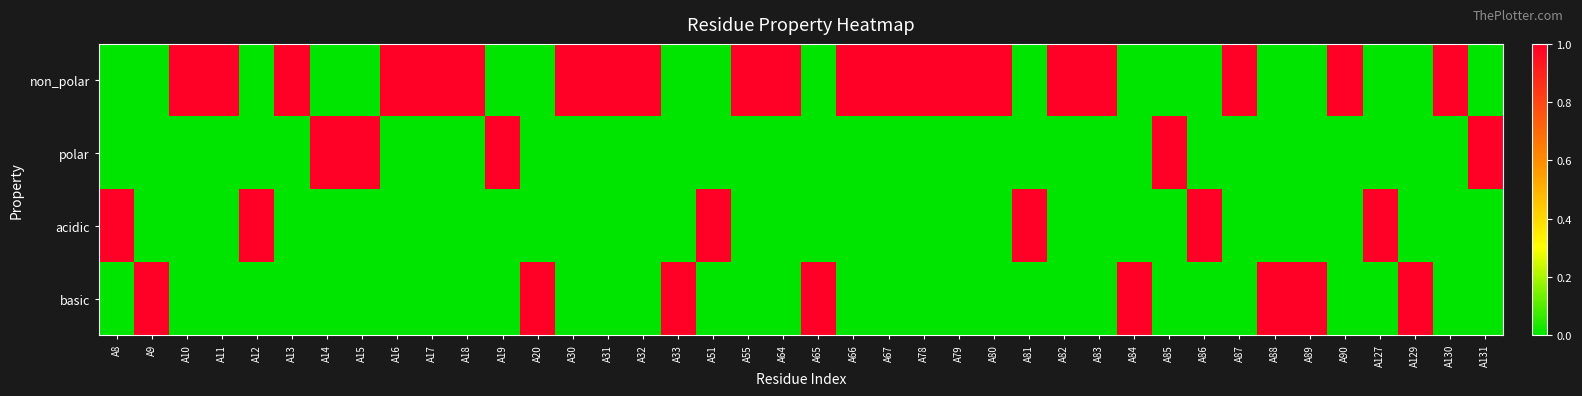

Reading right to left, list all the values displayed in this chart.

non_polar: A131=0	A130=1	A129=0	A127=0	A90=1	A89=0	A88=0	A87=1	A86=0	A85=0	A84=0	A83=1	A82=1	A81=0	A80=1	A79=1	A78=1	A67=1	A66=1	A65=0	A64=1	A55=1	A51=0	A33=0	A32=1	A31=1	A30=1	A20=0	A19=0	A18=1	A17=1	A16=1	A15=0	A14=0	A13=1	A12=0	A11=1	A10=1	A9=0	A8=0
polar: A131=1	A130=0	A129=0	A127=0	A90=0	A89=0	A88=0	A87=0	A86=0	A85=1	A84=0	A83=0	A82=0	A81=0	A80=0	A79=0	A78=0	A67=0	A66=0	A65=0	A64=0	A55=0	A51=0	A33=0	A32=0	A31=0	A30=0	A20=0	A19=1	A18=0	A17=0	A16=0	A15=1	A14=1	A13=0	A12=0	A11=0	A10=0	A9=0	A8=0
acidic: A131=0	A130=0	A129=0	A127=1	A90=0	A89=0	A88=0	A87=0	A86=1	A85=0	A84=0	A83=0	A82=0	A81=1	A80=0	A79=0	A78=0	A67=0	A66=0	A65=0	A64=0	A55=0	A51=1	A33=0	A32=0	A31=0	A30=0	A20=0	A19=0	A18=0	A17=0	A16=0	A15=0	A14=0	A13=0	A12=1	A11=0	A10=0	A9=0	A8=1
basic: A131=0	A130=0	A129=1	A127=0	A90=0	A89=1	A88=1	A87=0	A86=0	A85=0	A84=1	A83=0	A82=0	A81=0	A80=0	A79=0	A78=0	A67=0	A66=0	A65=1	A64=0	A55=0	A51=0	A33=1	A32=0	A31=0	A30=0	A20=1	A19=0	A18=0	A17=0	A16=0	A15=0	A14=0	A13=0	A12=0	A11=0	A10=0	A9=1	A8=0